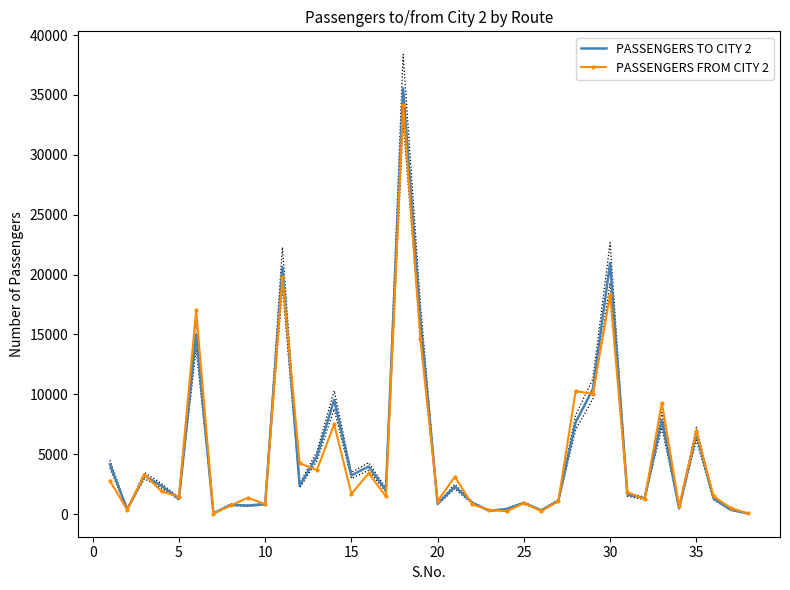

Reading left to right, what are all the values shown in this chart?

PASSENGERS TO CITY 2: 4163	390	3212	2351	1290	15005	64	778	709	830	20627	2368	4842	9546	3230	3984	2008	35547	16266	857	2306	955	275	434	937	319	1119	7663	10440	20981	1633	1327	7852	478	6713	1296	351	53
PASSENGERS FROM CITY 2: 2780	359	3309	1894	1464	17018	33	725	1371	830	19771	4249	3674	7507	1686	3415	1475	34131	14595	1083	3123	813	348	240	920	261	1082	10266	10048	18315	1826	1245	9312	661	6911	1484	505	67